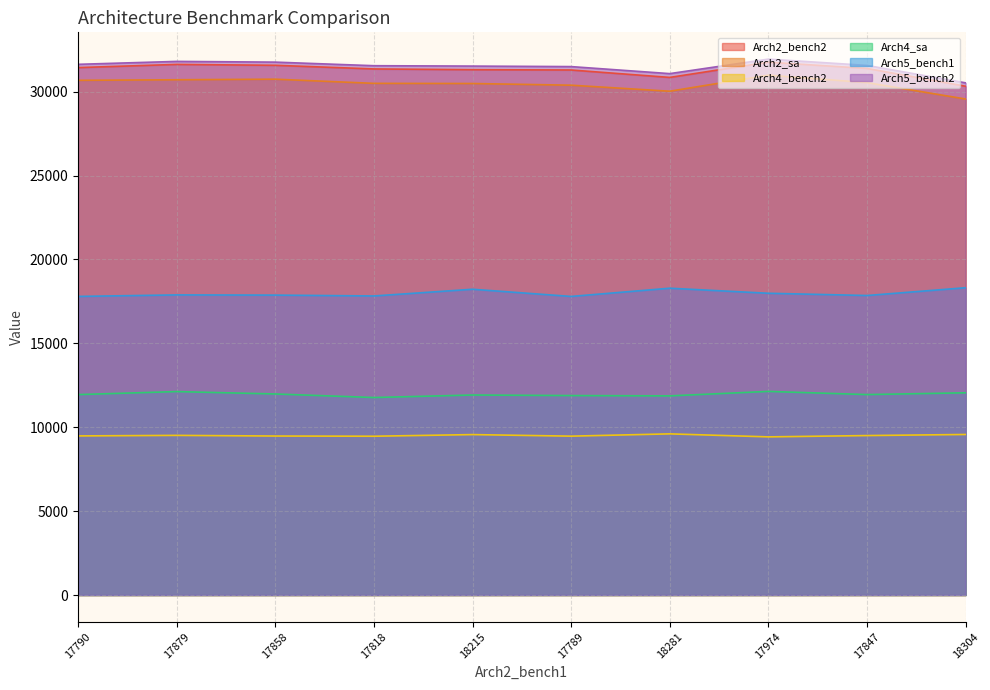

Reading right to left, list all the values displayed in this chart.

Arch2_bench2: 30326	31388	31761	30853	31295	31313	31358	31575	31628	31438
Arch2_sa: 29565	30543	30986	30030	30389	30490	30499	30747	30713	30680
Arch4_bench2: 9570	9505	9427	9606	9470	9563	9465	9477	9516	9484
Arch4_sa: 12054	11948	12137	11870	11889	11922	11772	11984	12127	11947
Arch5_bench1: 18317	17853	17987	18288	17798	18226	17826	17877	17889	17799
Arch5_bench2: 30529	31568	31943	31079	31498	31528	31551	31764	31807	31633